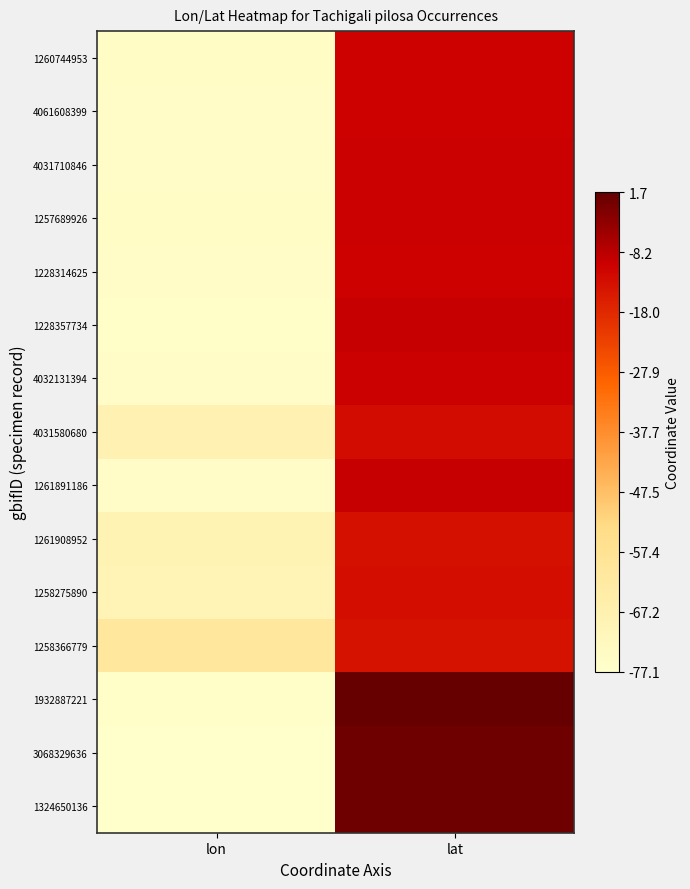

How many categories are shown in the chart?

2